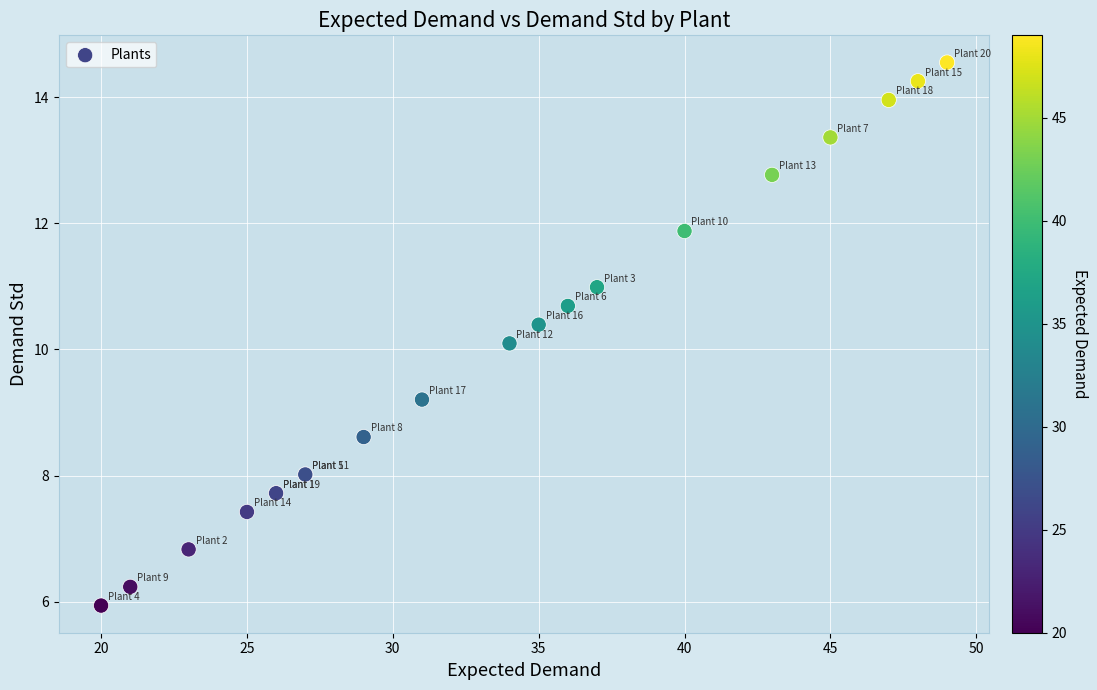

What Y value in the scatter plot is closest to 10?

10.1